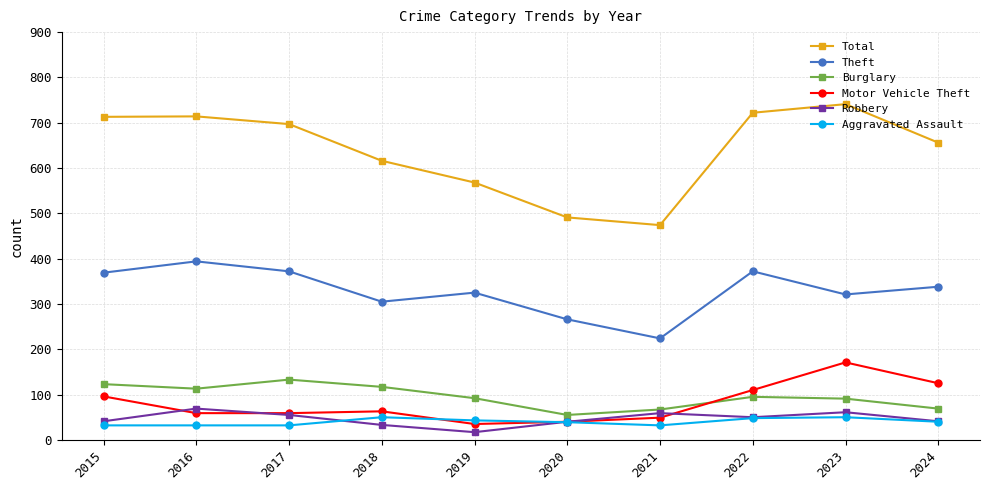

Is it true that Burglary equals 92 at 2019?

True